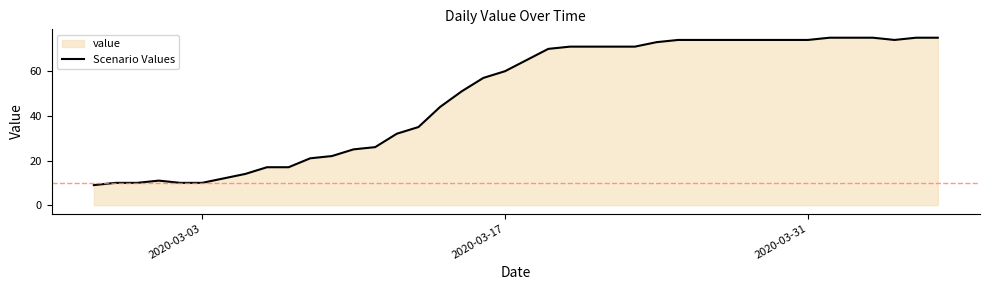

What is the maximum value shown in the chart?

75